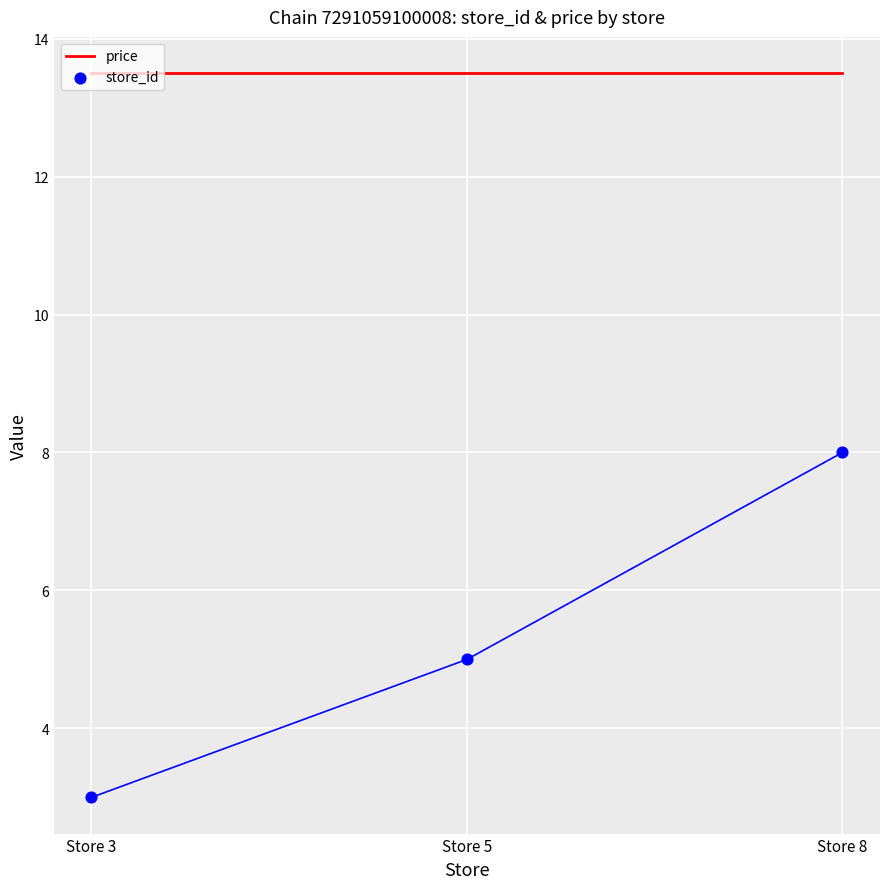

At how many categories does at least one series exceed 4?

3